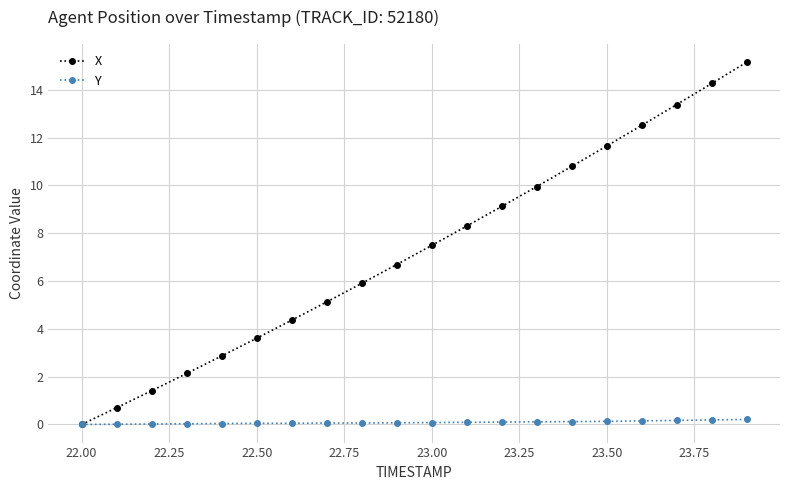

Which series has the largest total across all categories?

X